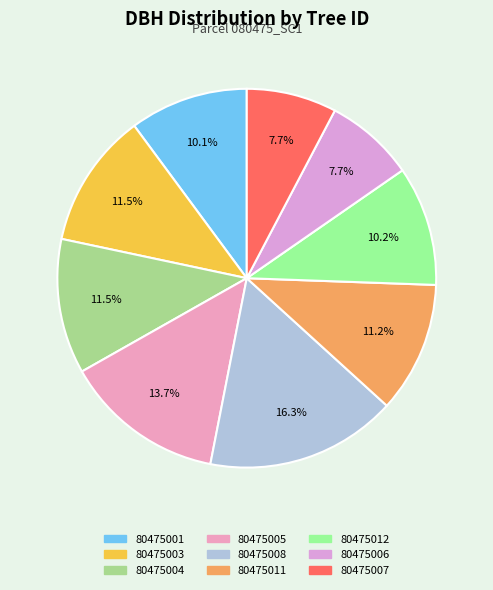

Rank the categories by value from lowest to highest.

80475006, 80475007, 80475001, 80475012, 80475011, 80475004, 80475003, 80475005, 80475008